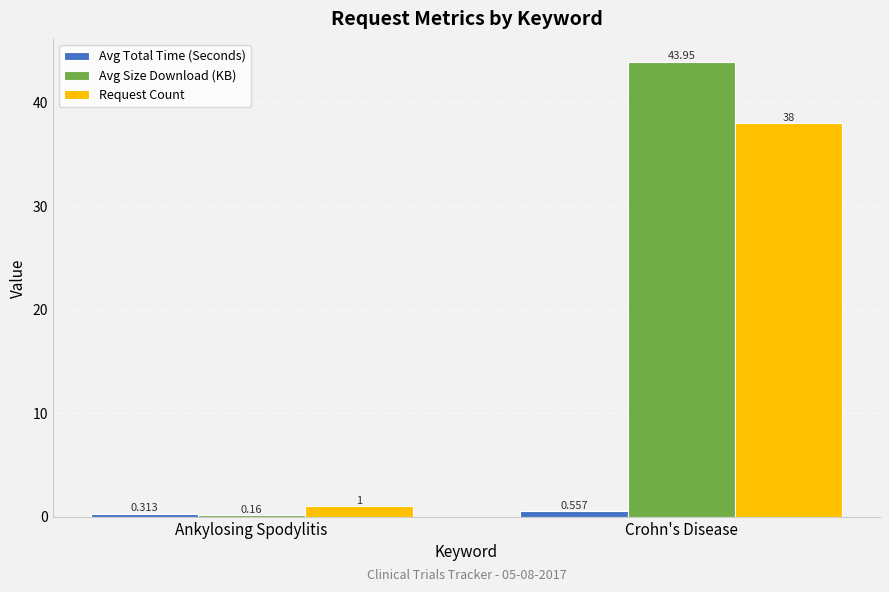

Which series has the largest total across all categories?

Avg Size Download (KB)